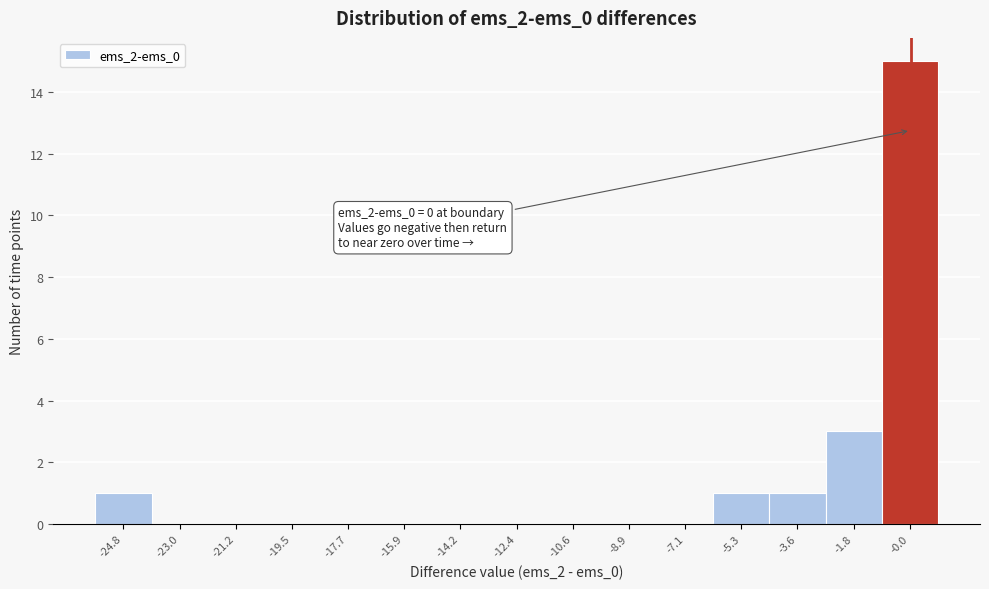

Over which range of the x-axis is the bar tallest?

-1.0 to 0.8